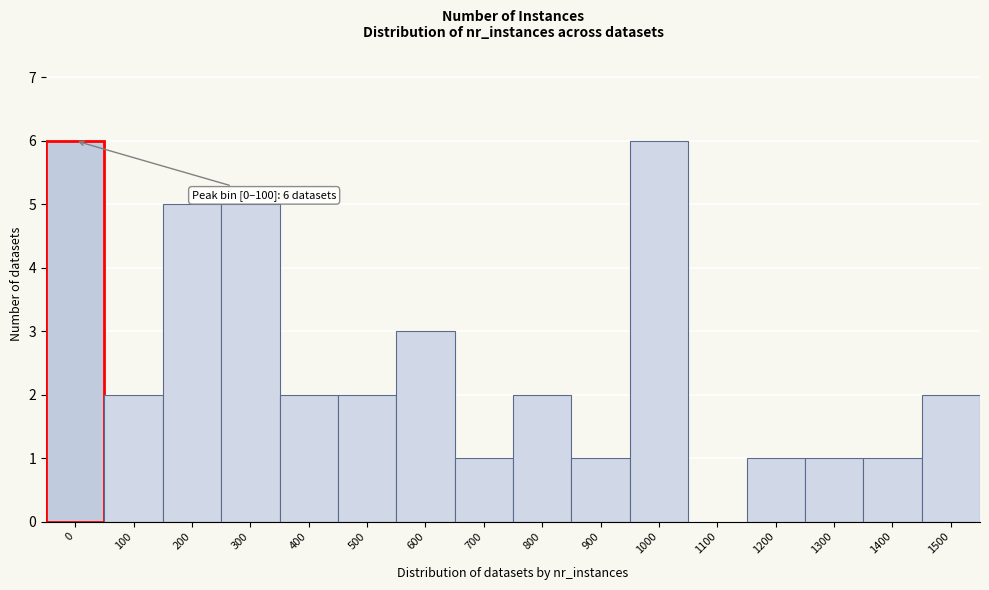

Reading left to right, list all the values displayed in this chart.

0=6	100=2	200=5	300=5	400=2	500=2	600=3	700=1	800=2	900=1	1000=6	1100=0	1200=1	1300=1	1400=1	1500=2